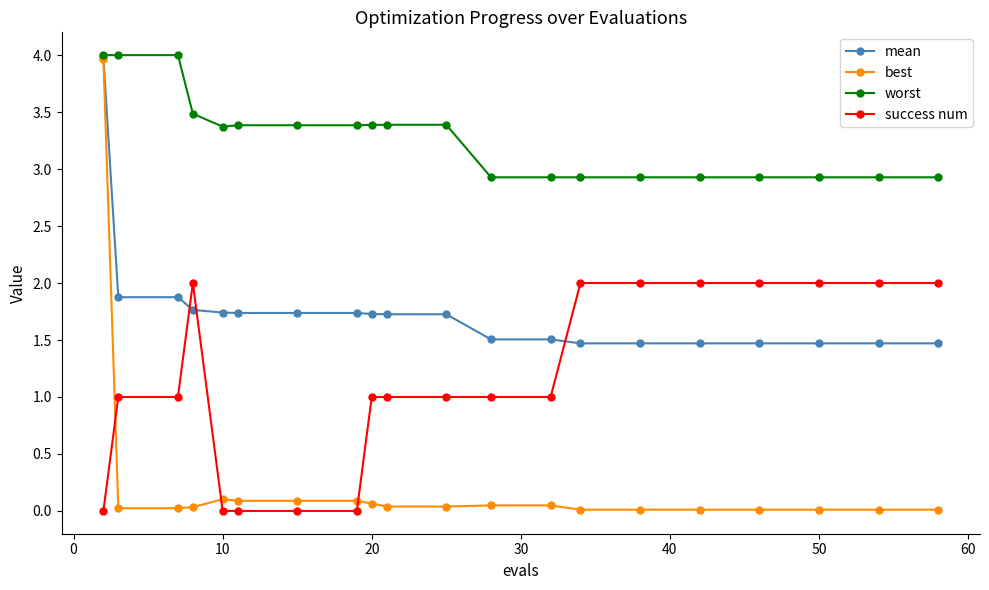

Rank the series by their average value, from highest to lowest.

worst, mean, success num, best